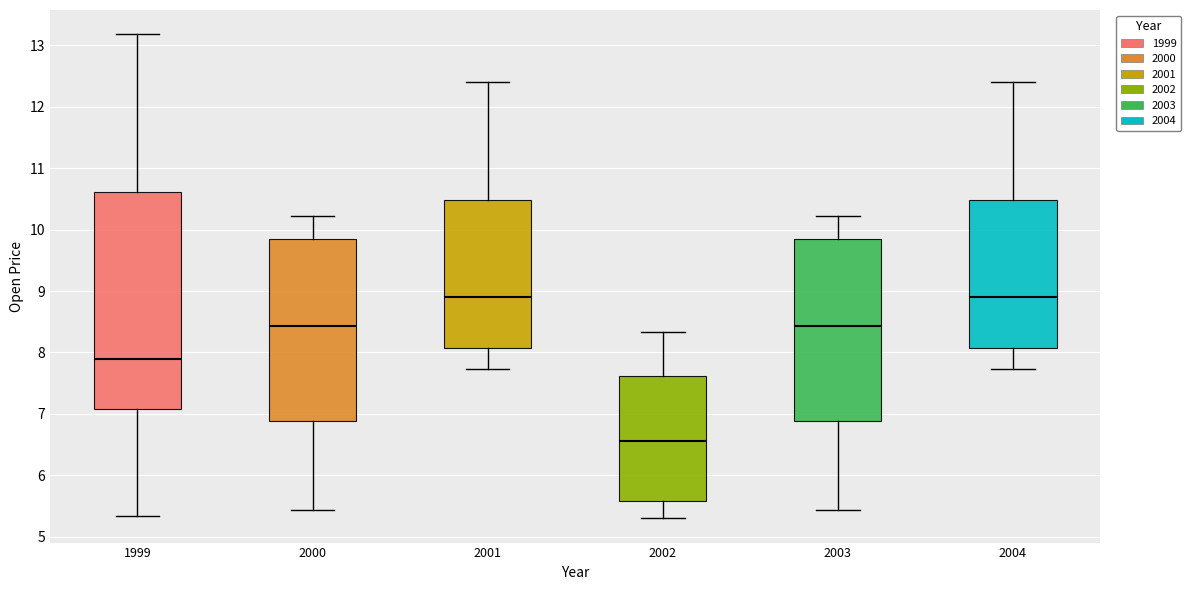

Comparing the boxes themselves (not the whiskers), which one is the tallest?

1999